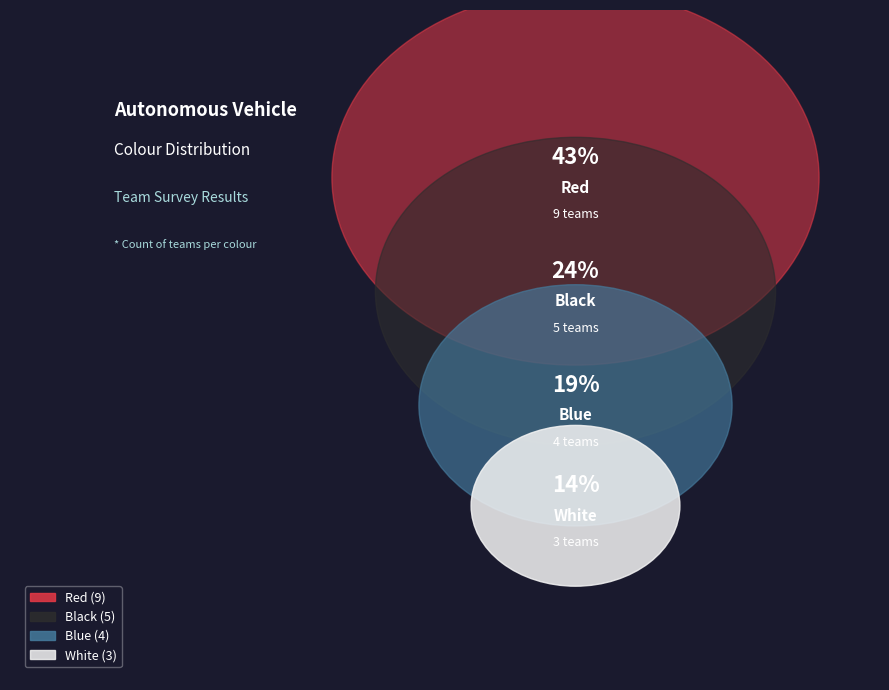

Rank the categories by value from lowest to highest.

White, Blue, Black, Red